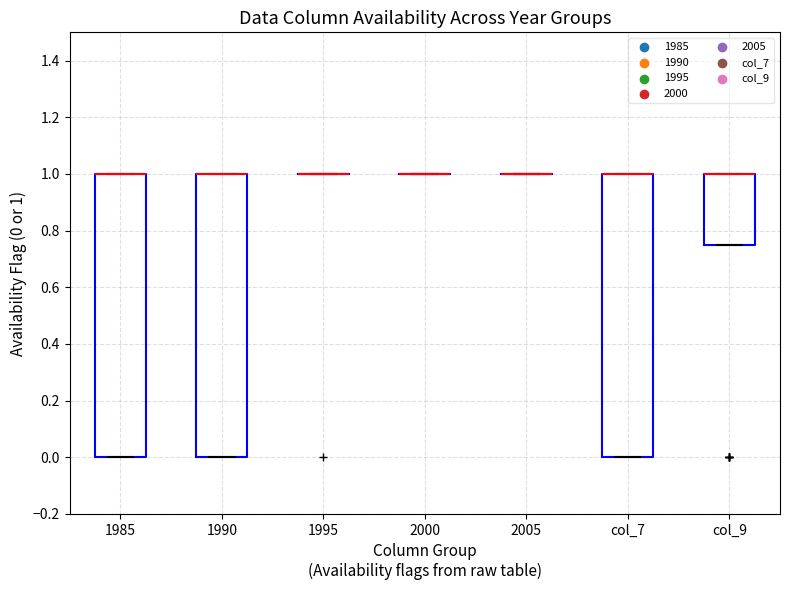

Reading left to right, read every box against the y-axis: the position of its median line, the range the box covers, and the ends of its whiskers. The values are not printed on the chart, so give them approximately, as read against the axis.

1985: median 1.00 (drawn on the box's upper edge), box 0.00 to 1.00, whiskers 0.00 to 1.00
1990: median 1.00 (drawn on the box's upper edge), box 0.00 to 1.00, whiskers 0.00 to 1.00
1995: box collapsed to a line at 1.00, whiskers 1.00 to 1.00
2000: box collapsed to a line at 1.00, whiskers 1.00 to 1.00
2005: box collapsed to a line at 1.00, whiskers 1.00 to 1.00
col_7: median 1.00 (drawn on the box's upper edge), box 0.00 to 1.00, whiskers 0.00 to 1.00
col_9: median 1.00 (drawn on the box's upper edge), box 0.76 to 1.00, whiskers 0.76 to 1.00